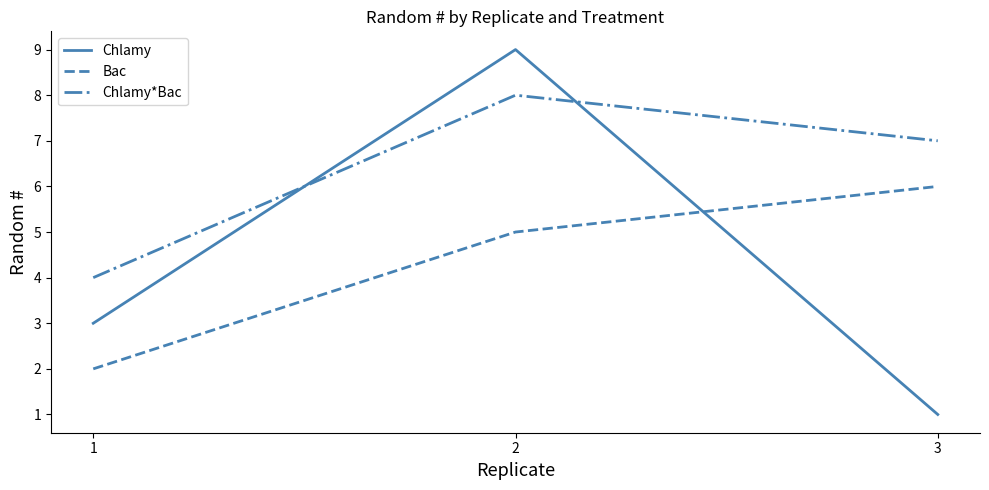

Between 1 and 2, which series saw the biggest shift?

Chlamy